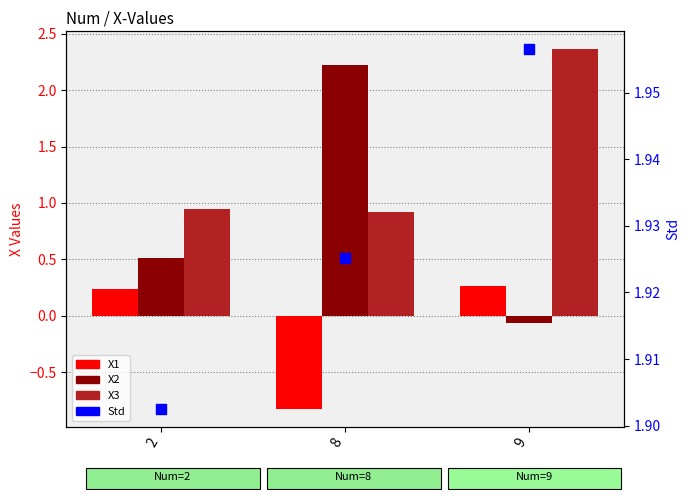

At which category is the sum across all series the highest?

9